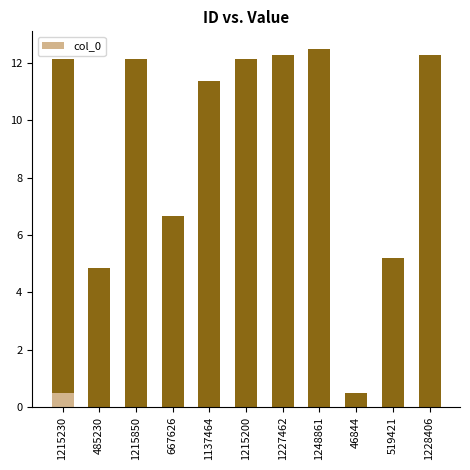

Is it true that the value at 1215850 is 12.2?

True